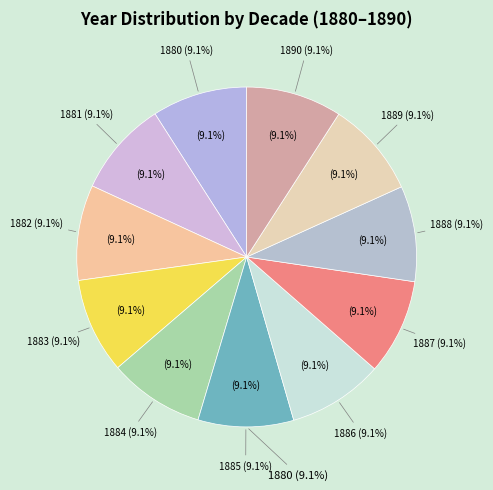

Is there a majority slice in this chart?

No